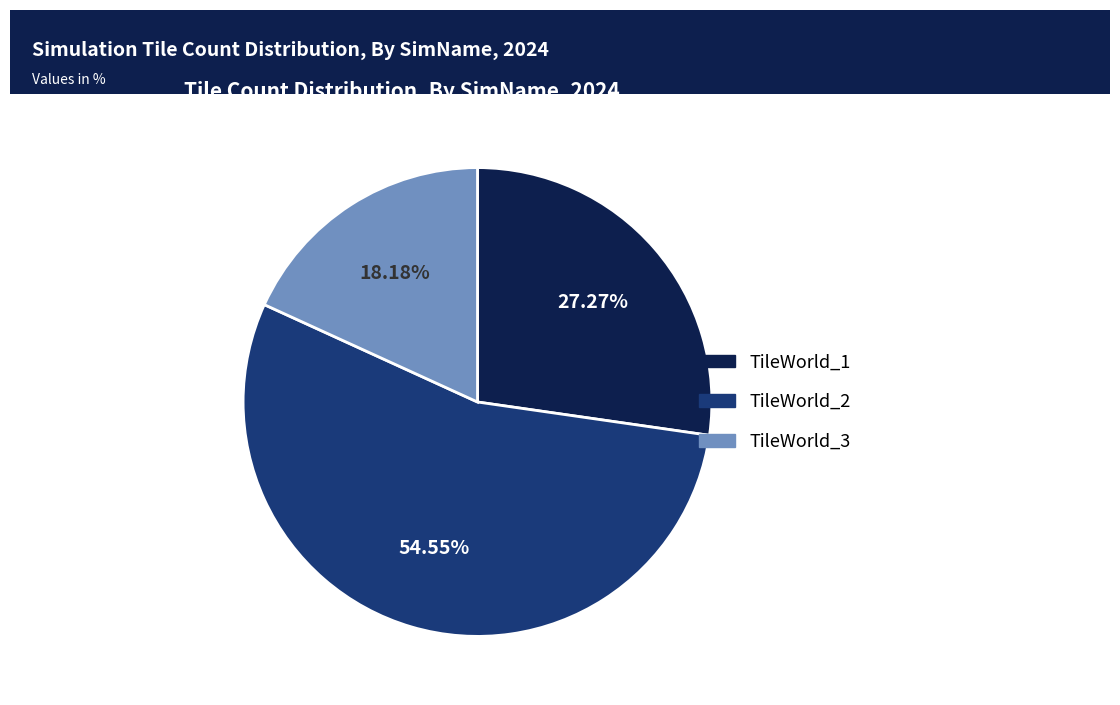

Is there any slice that represents more than half of the pie?

Yes